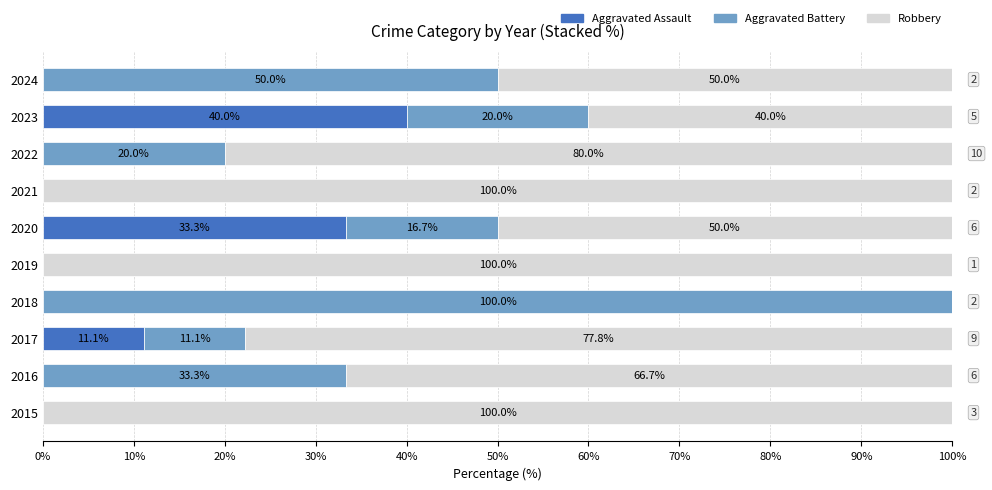

True or false: Aggravated Assault has a value of 25.1 at 2015.

False